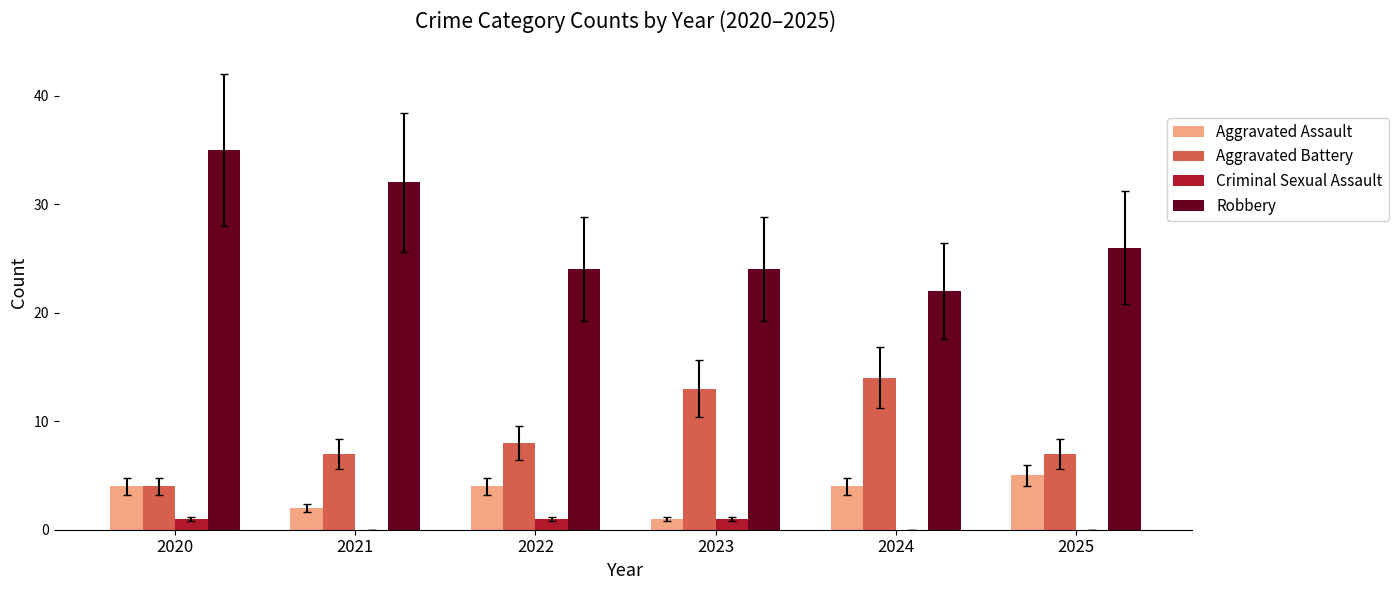

Reading left to right, extract all data points from this chart.

Aggravated Assault: 4	2	4	1	4	5
Aggravated Battery: 4	7	8	13	14	7
Criminal Sexual Assault: 1	0	1	1	0	0
Robbery: 35	32	24	24	22	26